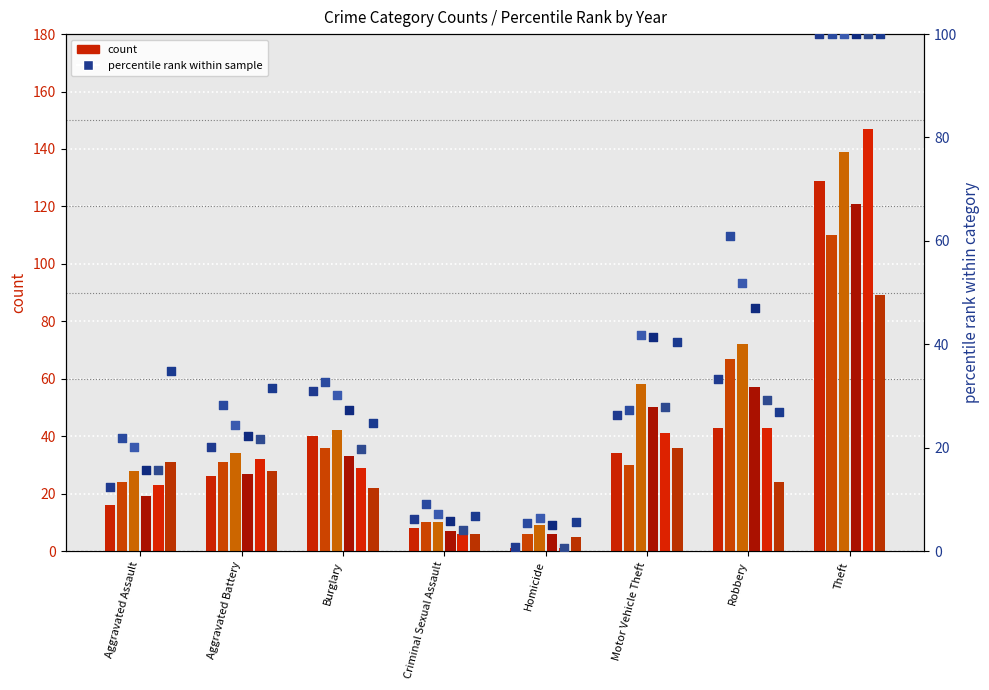

At which category is the sum across all series the highest?

Theft